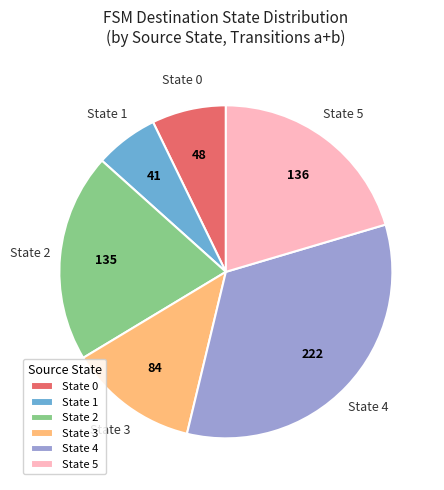

How many slices are in this pie chart?

6